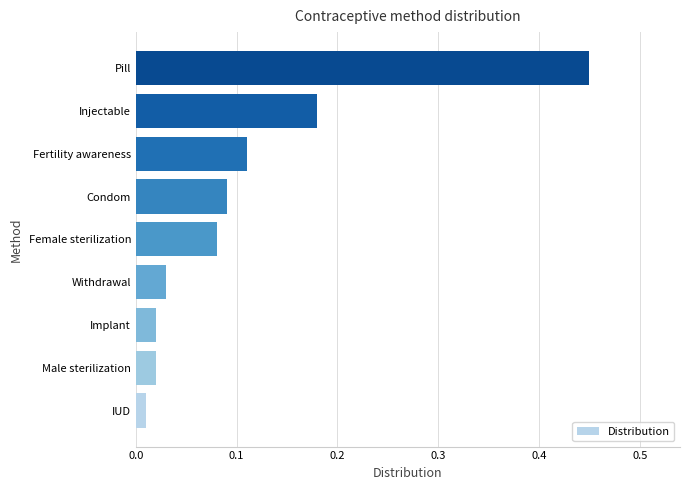

Which category has the highest value across all series?

Pill